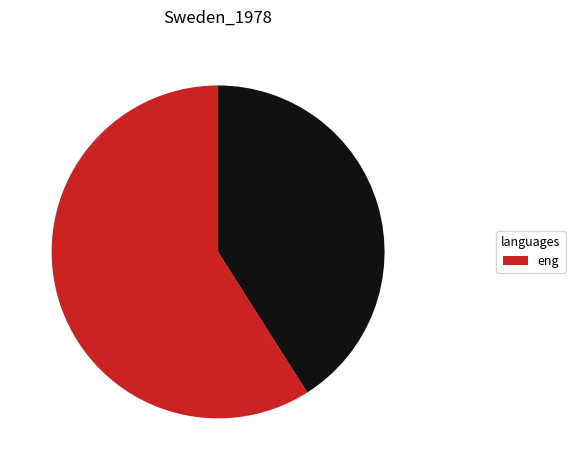

Is there any slice that represents more than half of the pie?

Yes